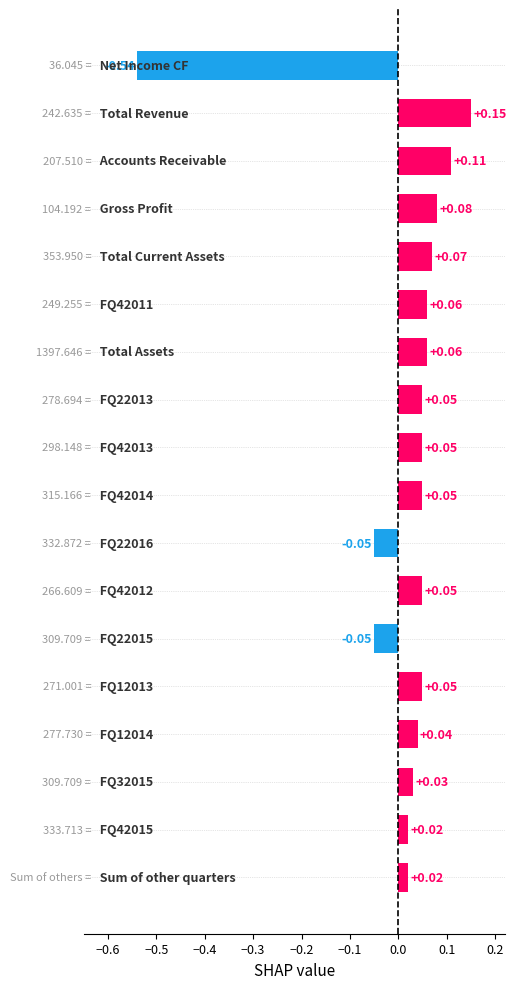

What is the smallest value displayed?

-0.5